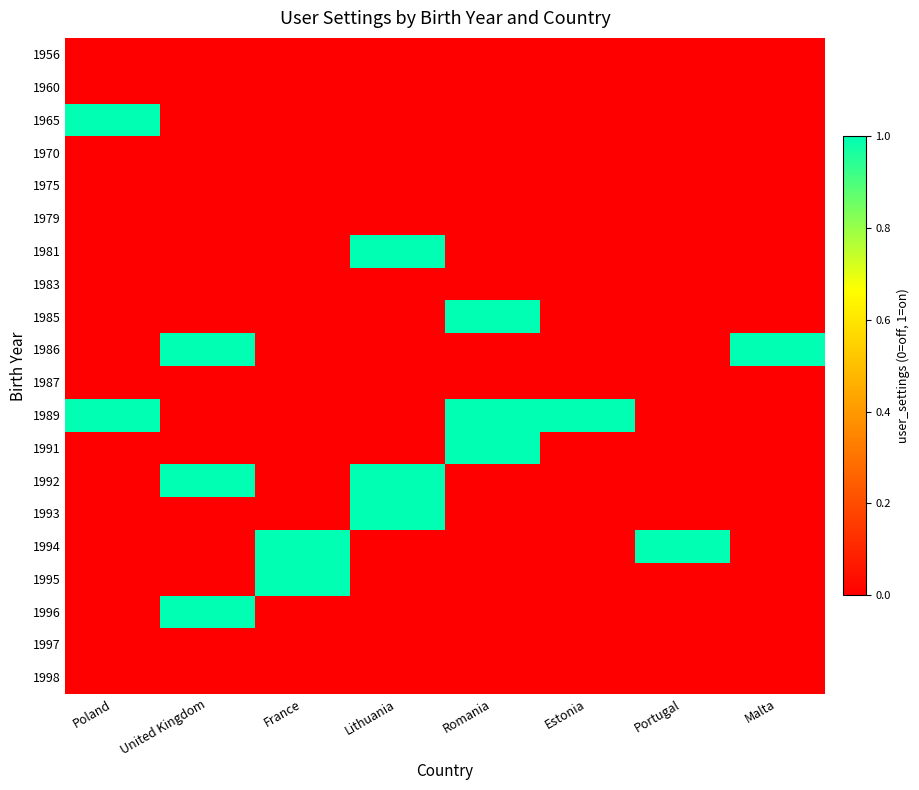

How many data points does each series have?

8